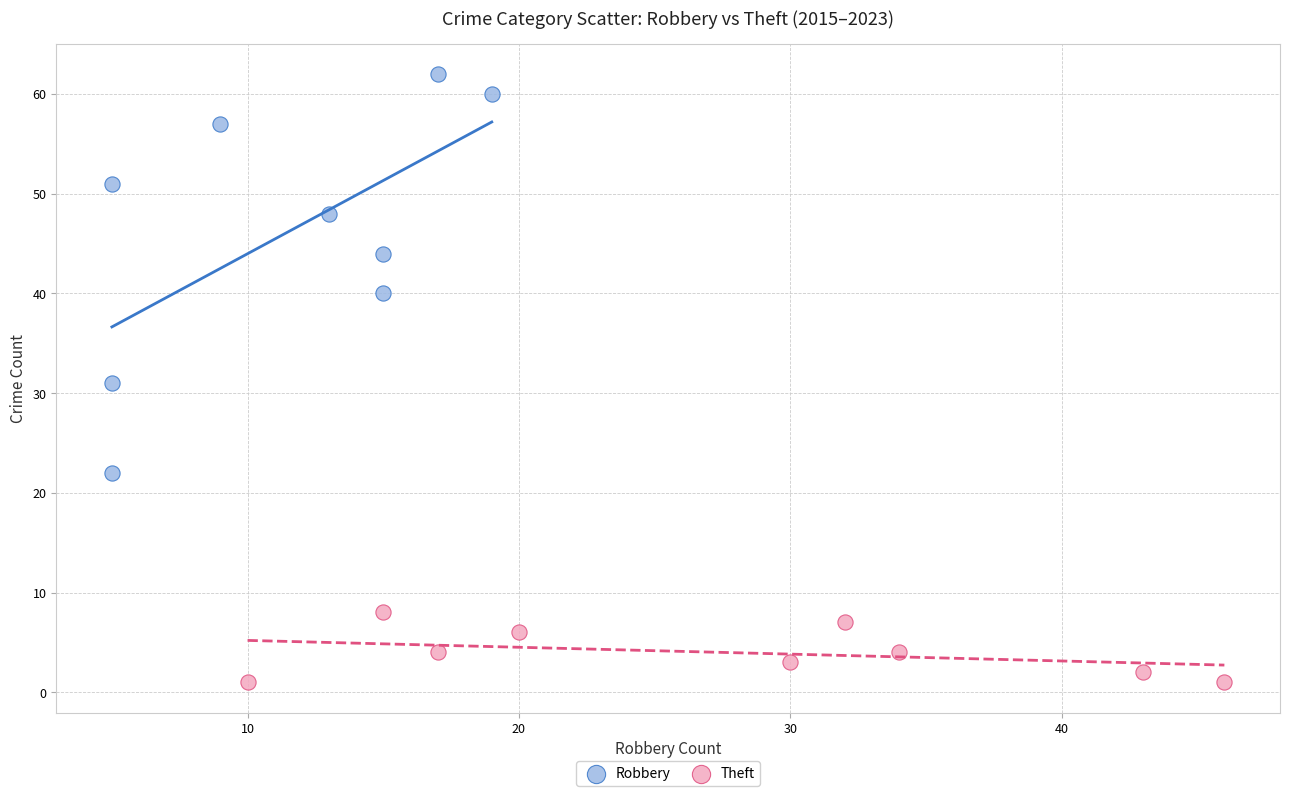

Which series has the largest Y range (max minus min)?

Robbery